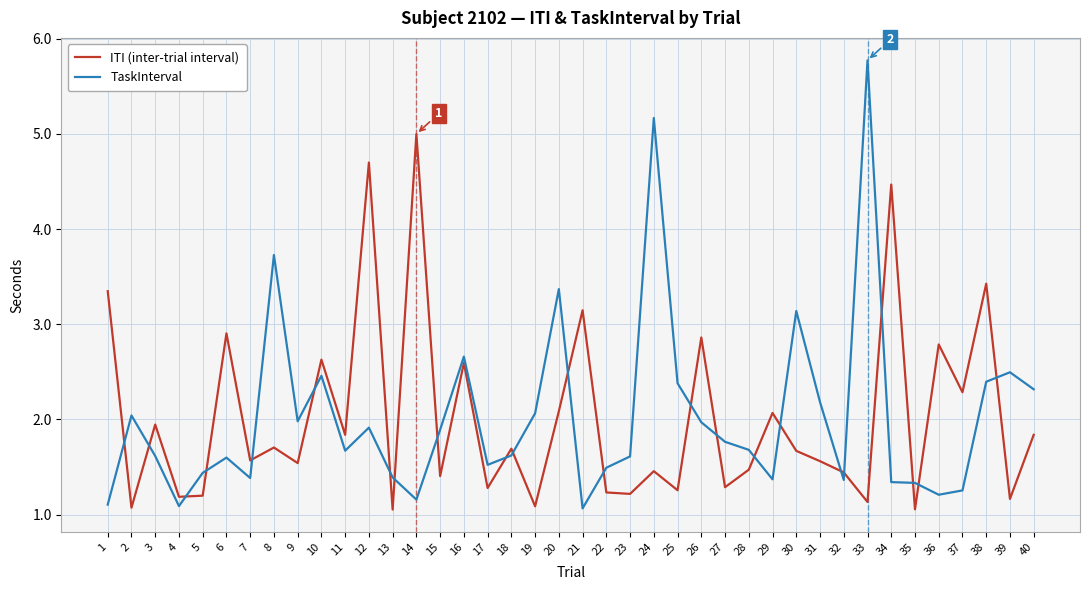

What is the difference between the ITI (inter-trial interval) values at 14 and 13?

3.9